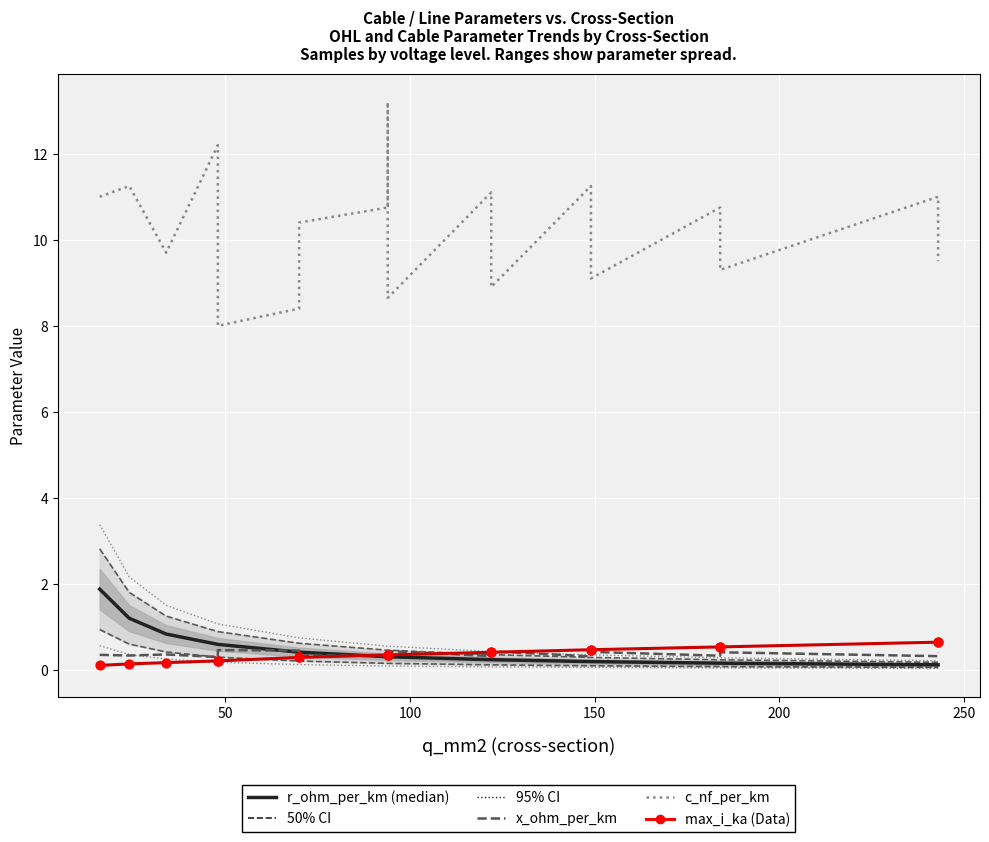

Which series has the widest spread of Y values?

c_nf_per_km